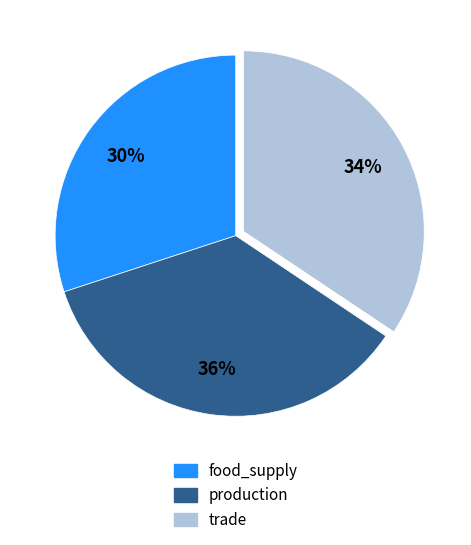

To the nearest percent, what is the difference between the largest and smallest slice percentages?

6%